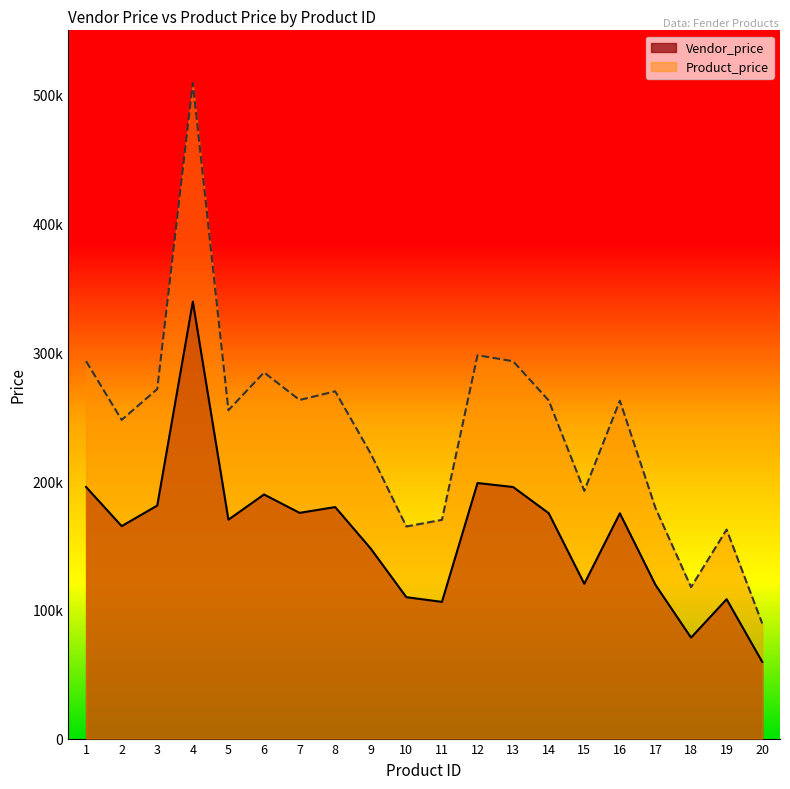

Does the chart have visible grid lines?

No